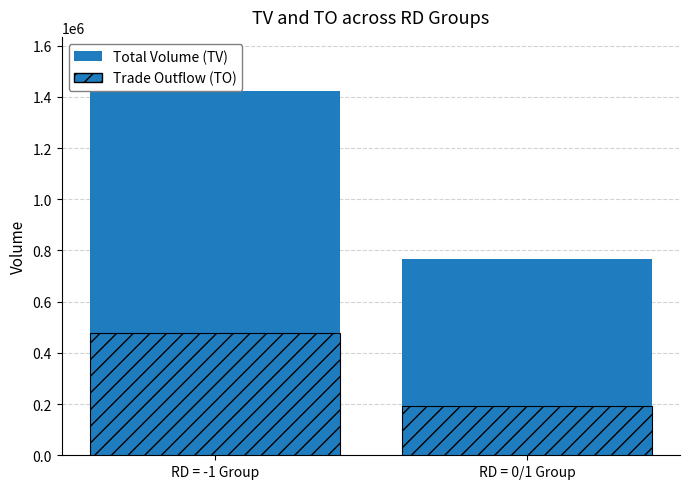

True or false: Trade Outflow (TO) has a value of 132437 at RD = -1 Group.

False